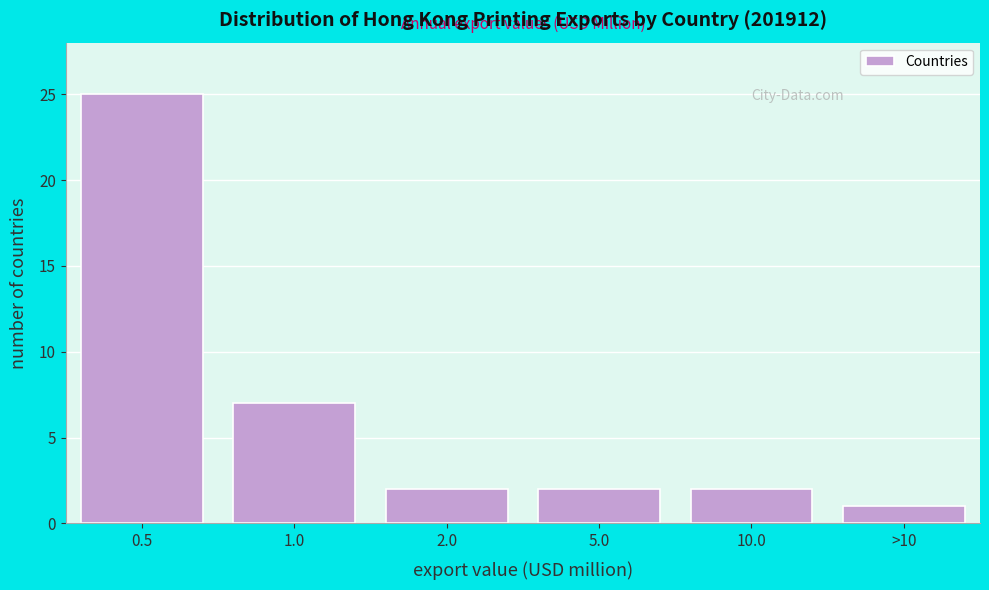

Reading right to left, list all the values displayed in this chart.

>10=1	10.0=2	5.0=2	2.0=2	1.0=7	0.5=25